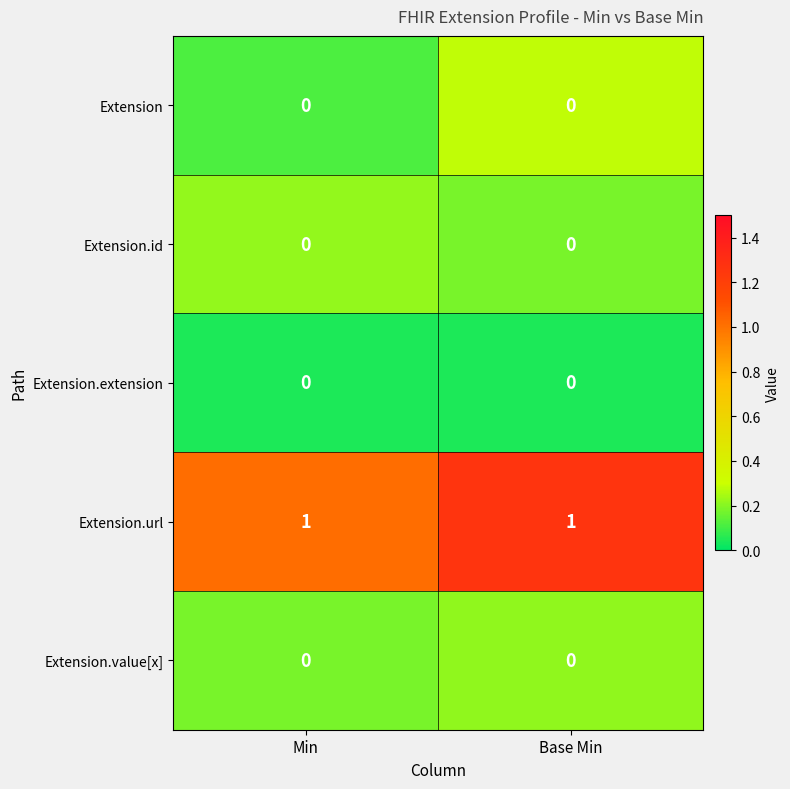

Reading right to left, what are all the values shown in this chart?

Extension: 0	0
Extension.id: 0	0
Extension.extension: 0	0
Extension.url: 1	1
Extension.value[x]: 0	0